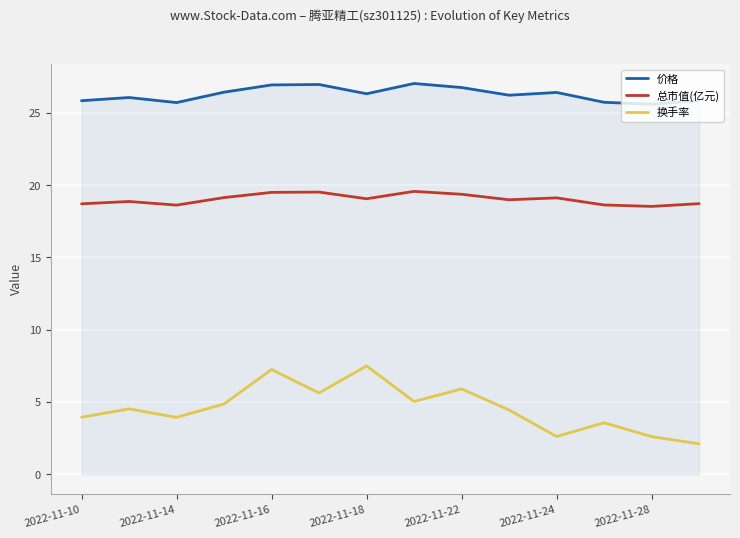

Count the number of data series in this chart.

3